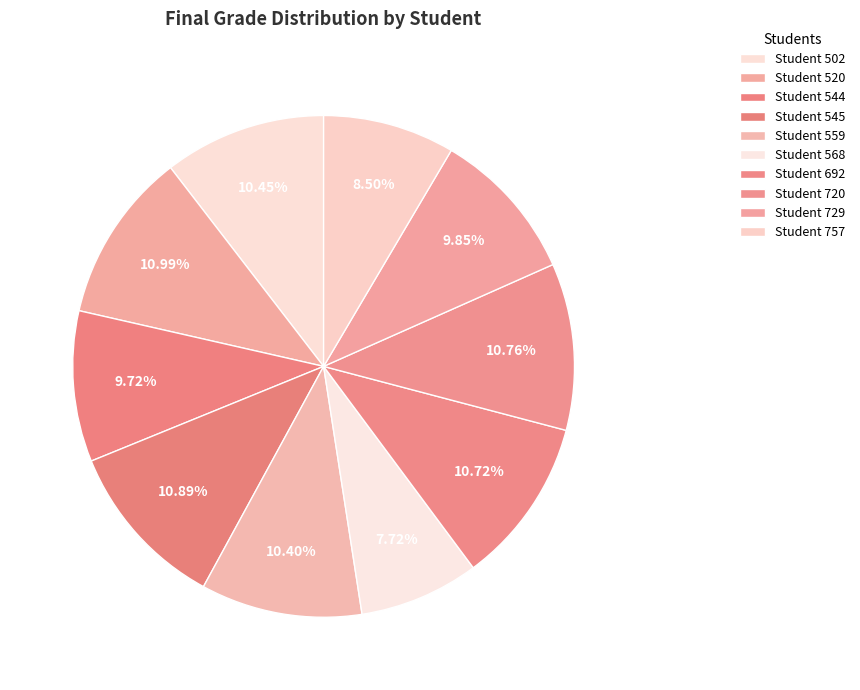

How many segments does this pie chart have?

10